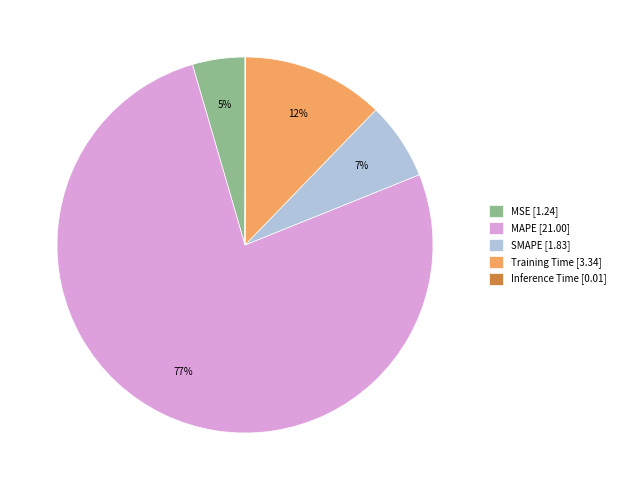

Is it true that MSE [1.24] is 5% of the pie?

True